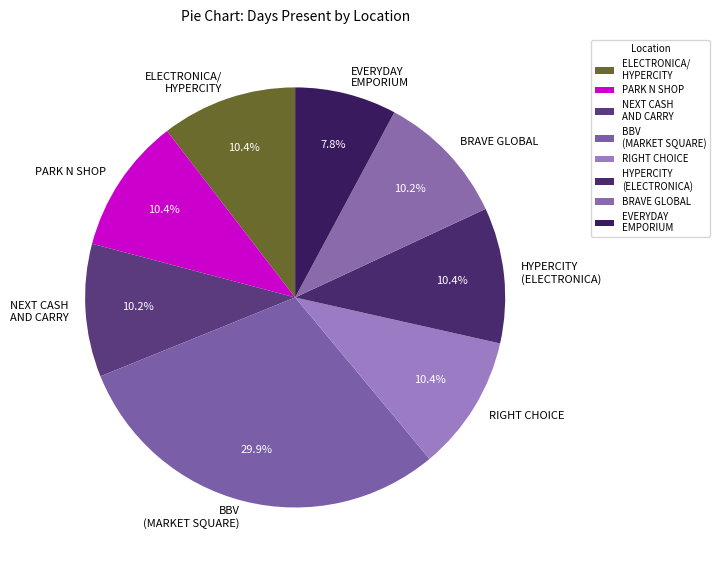

How many segments does this pie chart have?

8